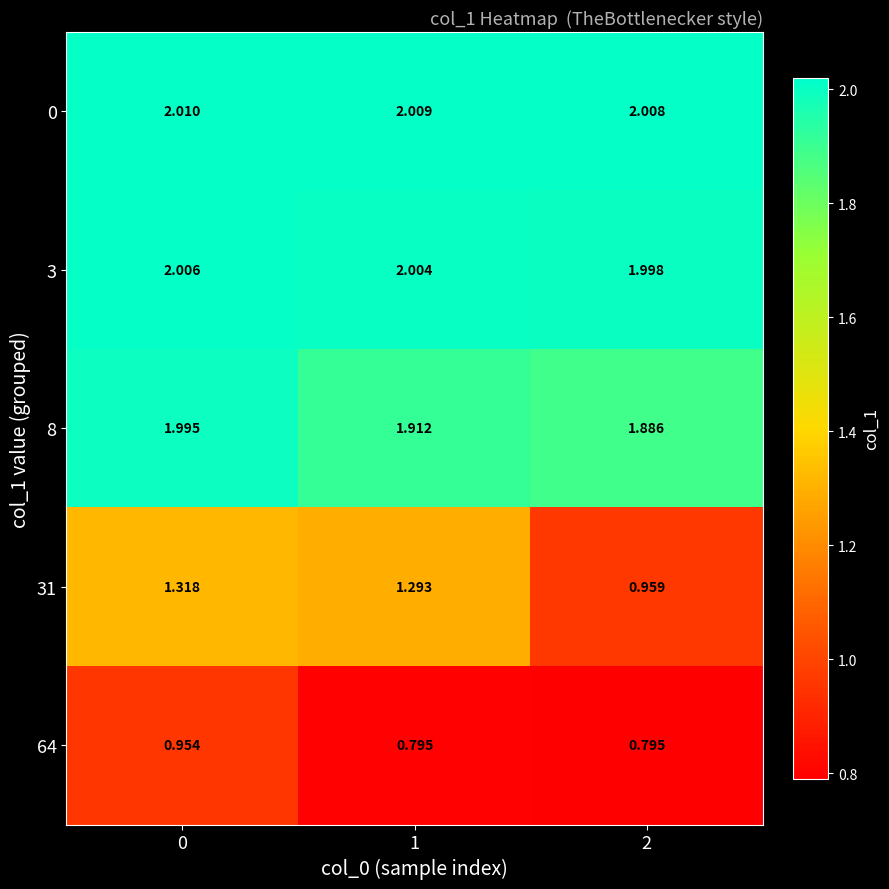

How many values in the 3 series exceed 2?

2